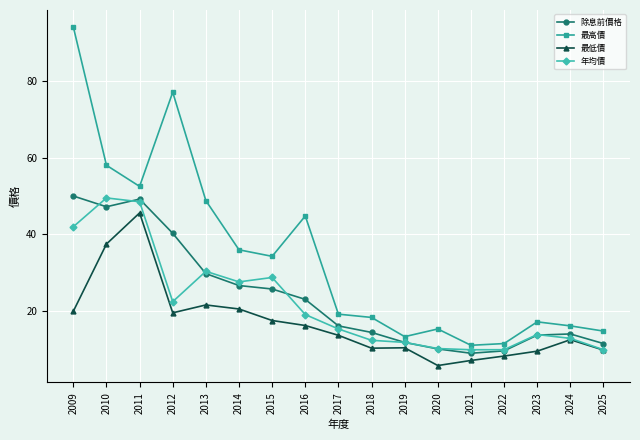

How many data points does each series have?

17